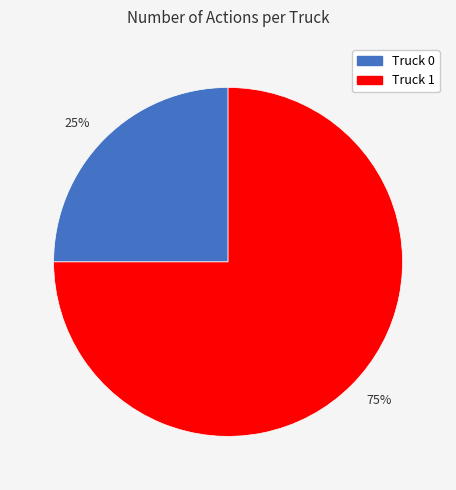

Is the sum of Truck 0 and Truck 1 greater than half?

Yes